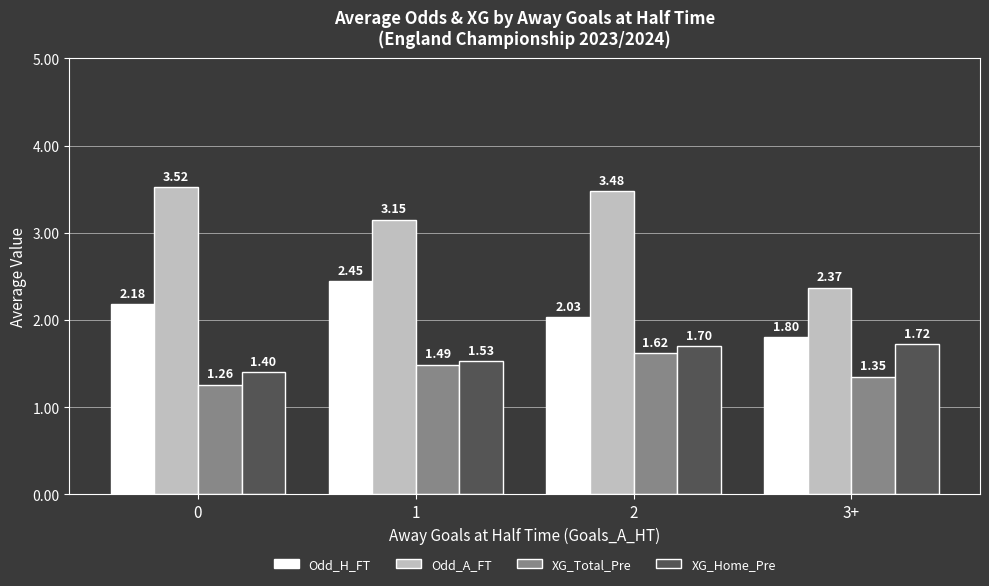

Between 0 and 2, which series saw the biggest shift?

XG_Total_Pre